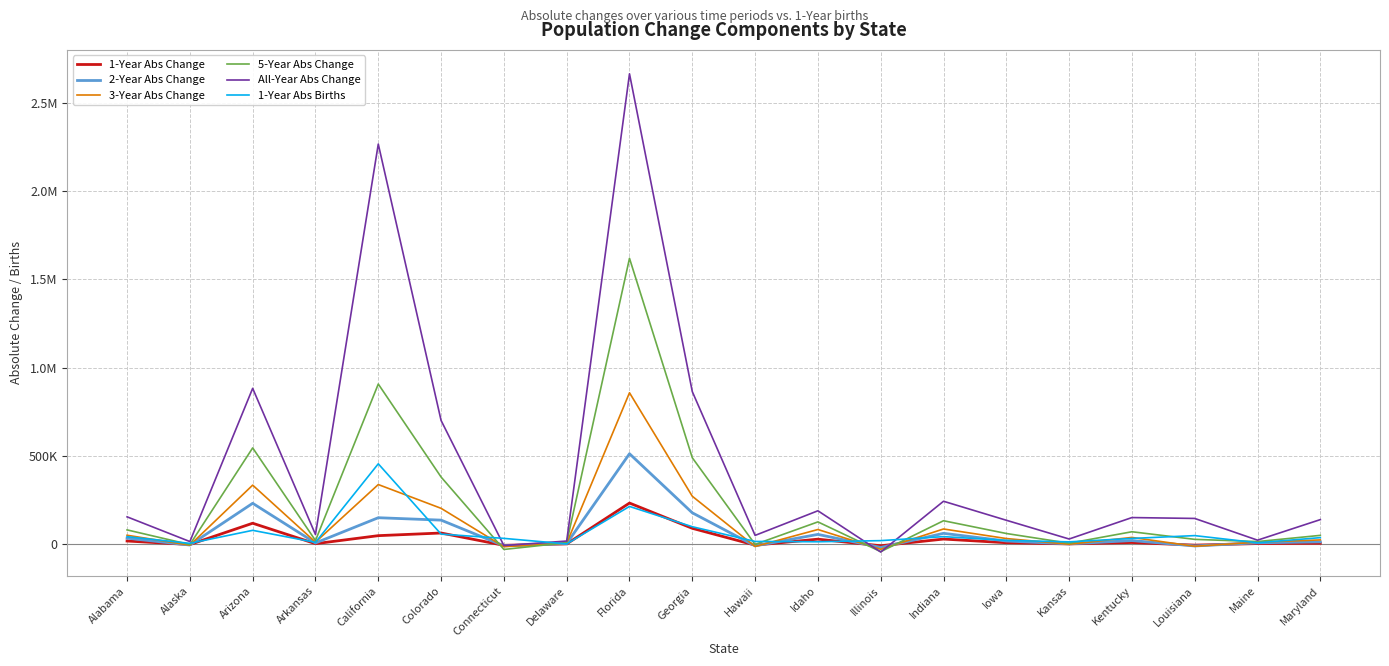

The 2-Year Abs Change series shows -8987 at Hawaii. True or false?

True